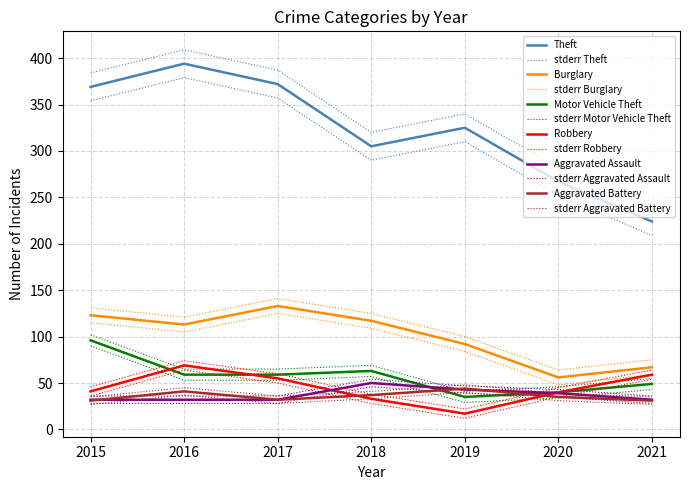

What is the total value across all series at 2021?

462